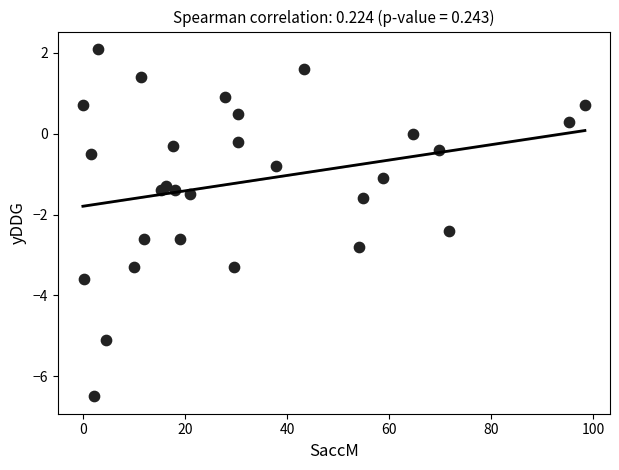

What is the range of X values (max minus min)?

98.4